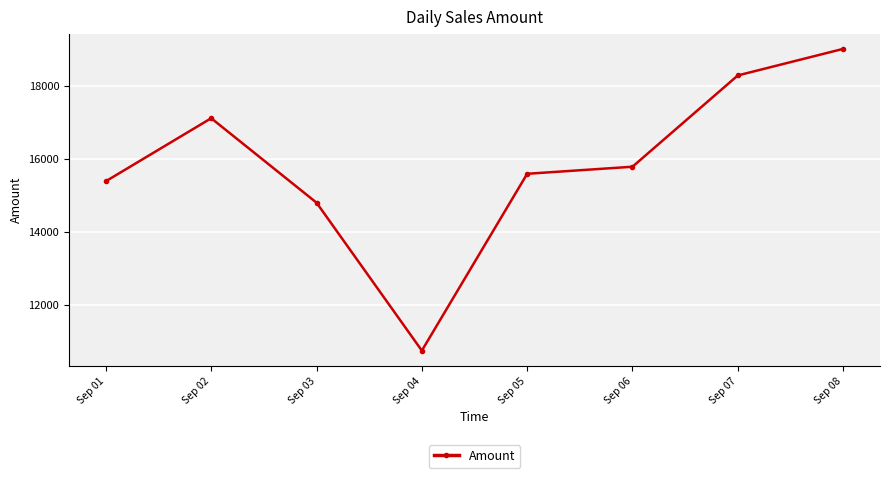

True or false: the data shows 14802 at Sep 03.

True